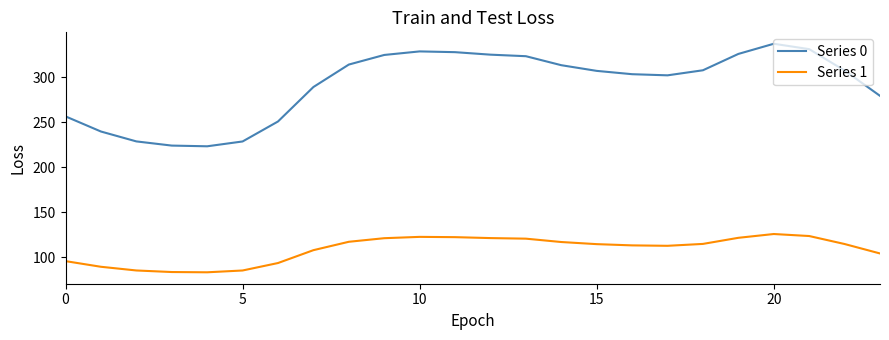

Which series has the largest total across all categories?

Series 0